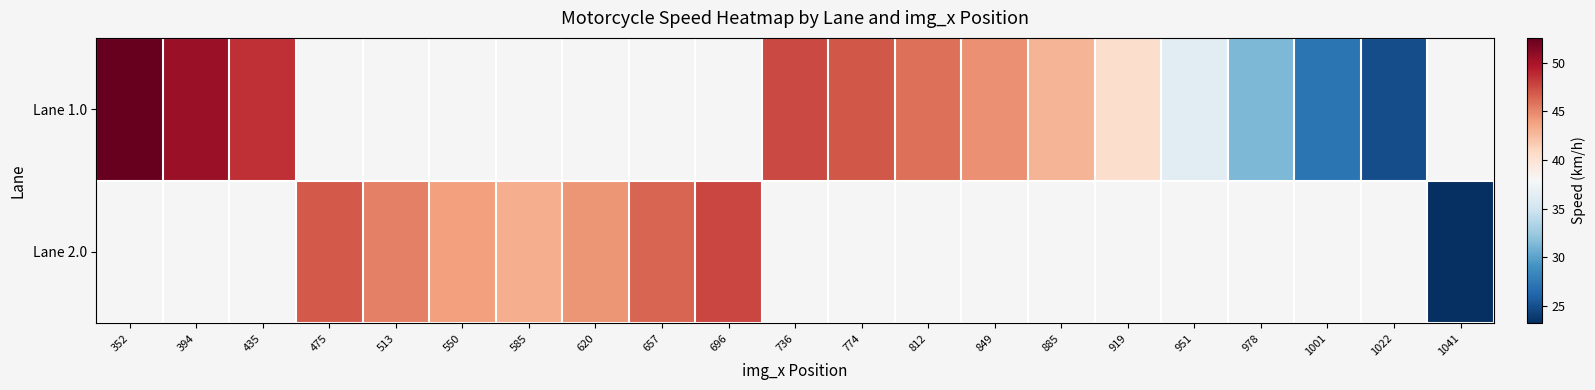

List the series in order of their overall mean, lowest first.

Lane 1.0, Lane 2.0